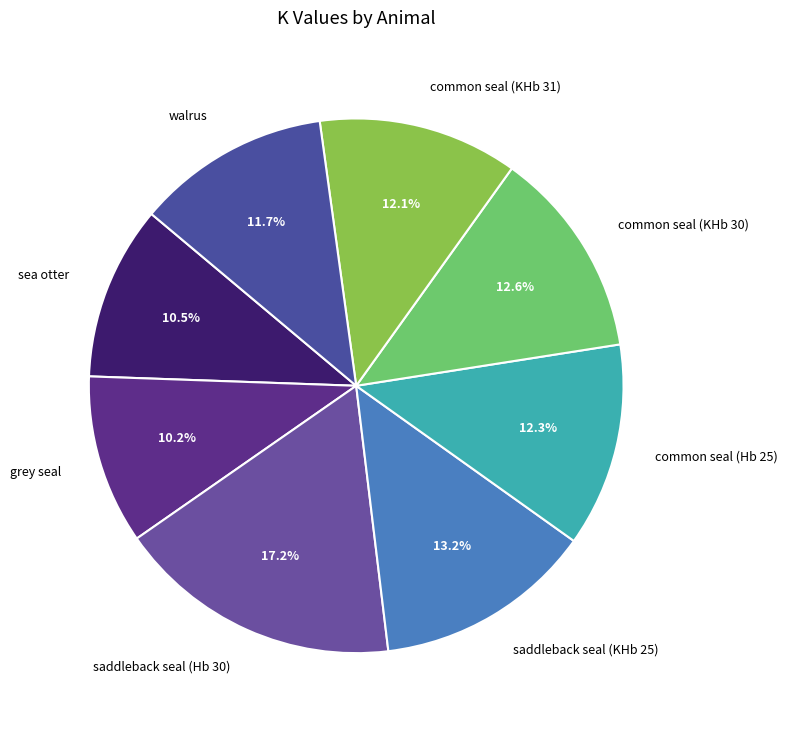

Approximately how many times larger is the value at common seal (Hb 25) compared to grey seal?

1.2